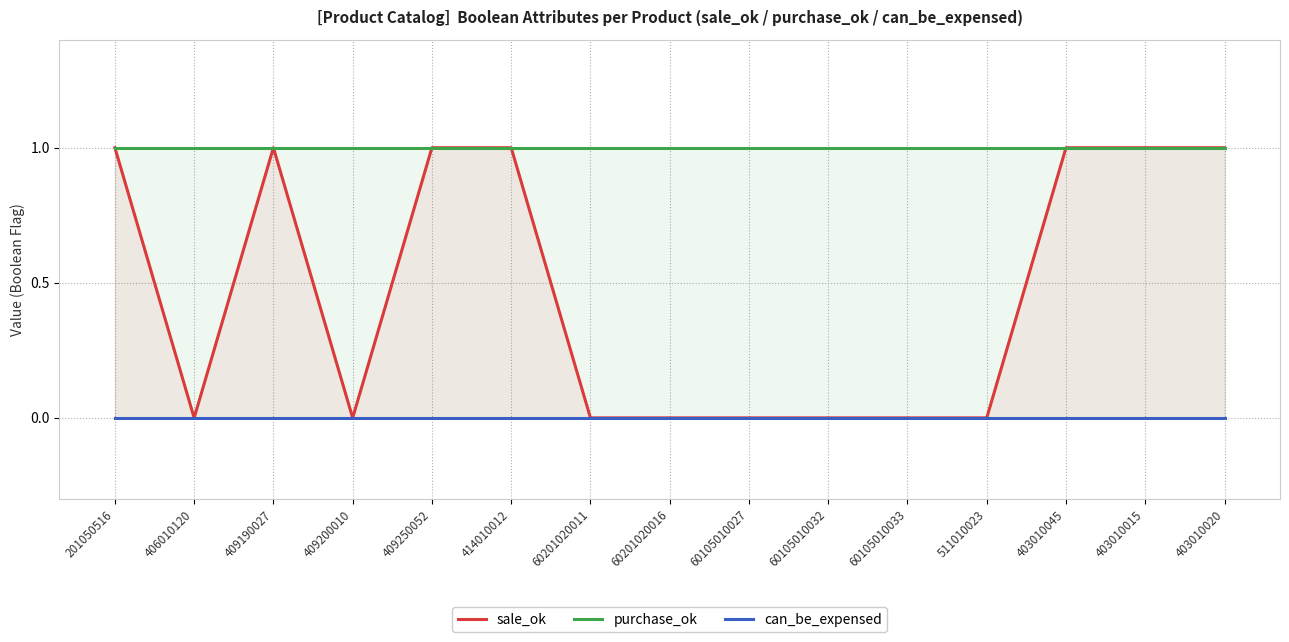

True or false: purchase_ok has a value of 1 at 403010015.

True